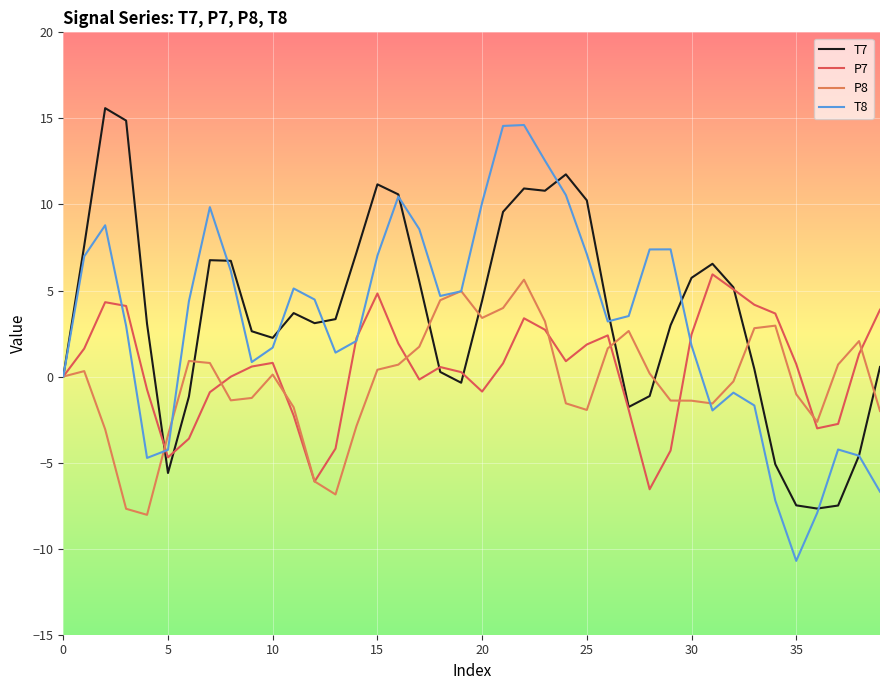

What is the minimum value shown in the chart?

-10.7